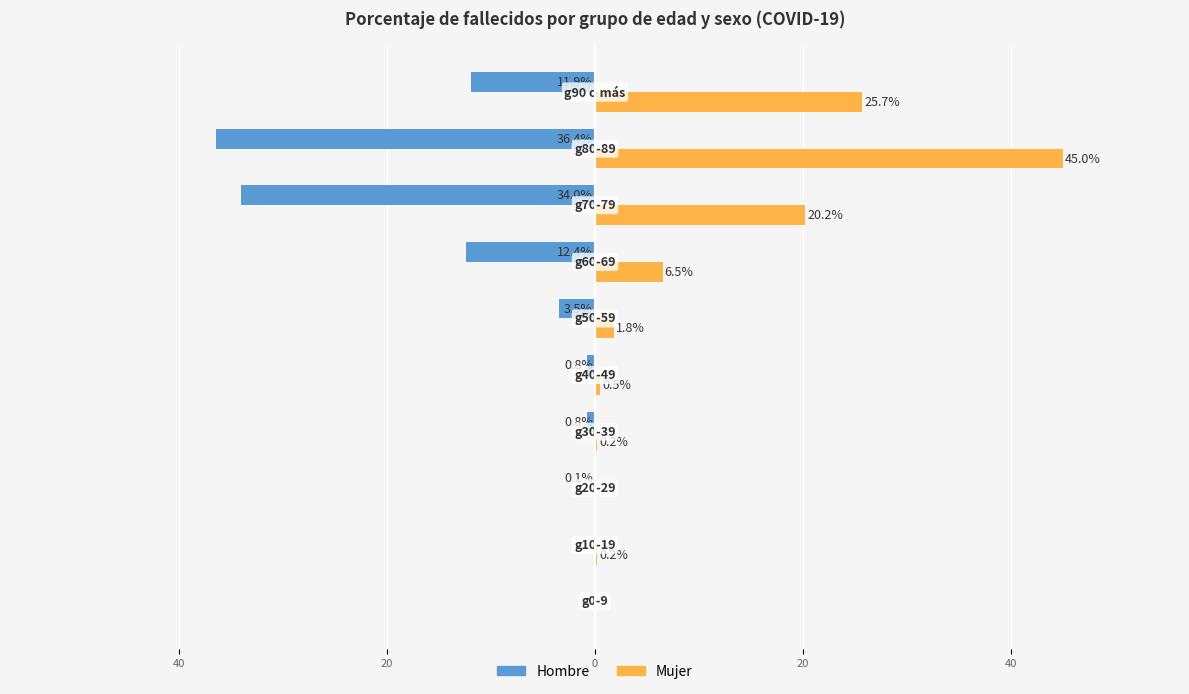

What are all the series names shown in the legend?

Hombre, Mujer